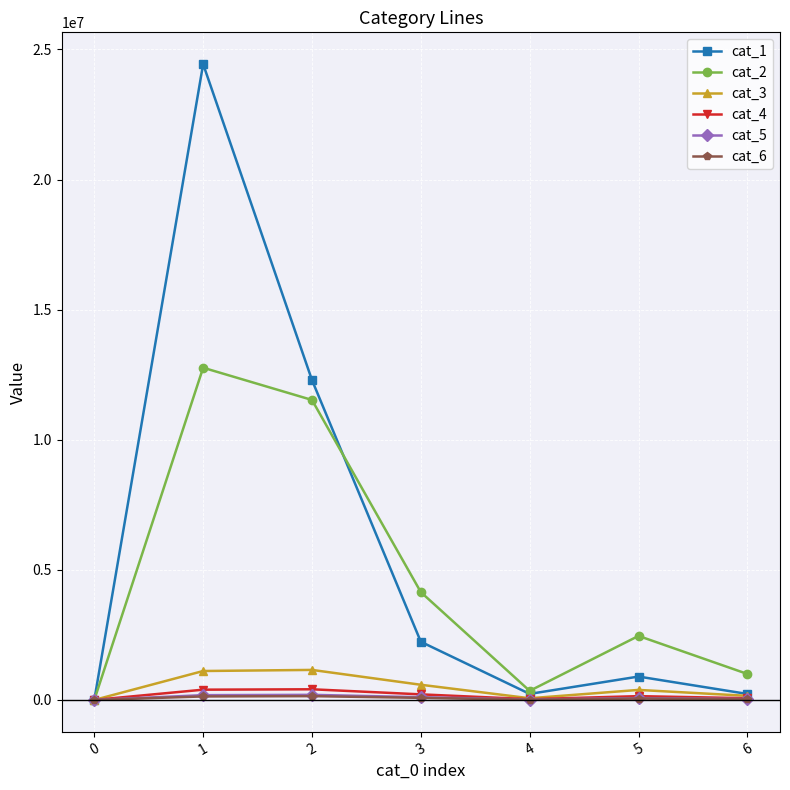

True or false: cat_6 has more than 0 points higher than both neighbors.

True